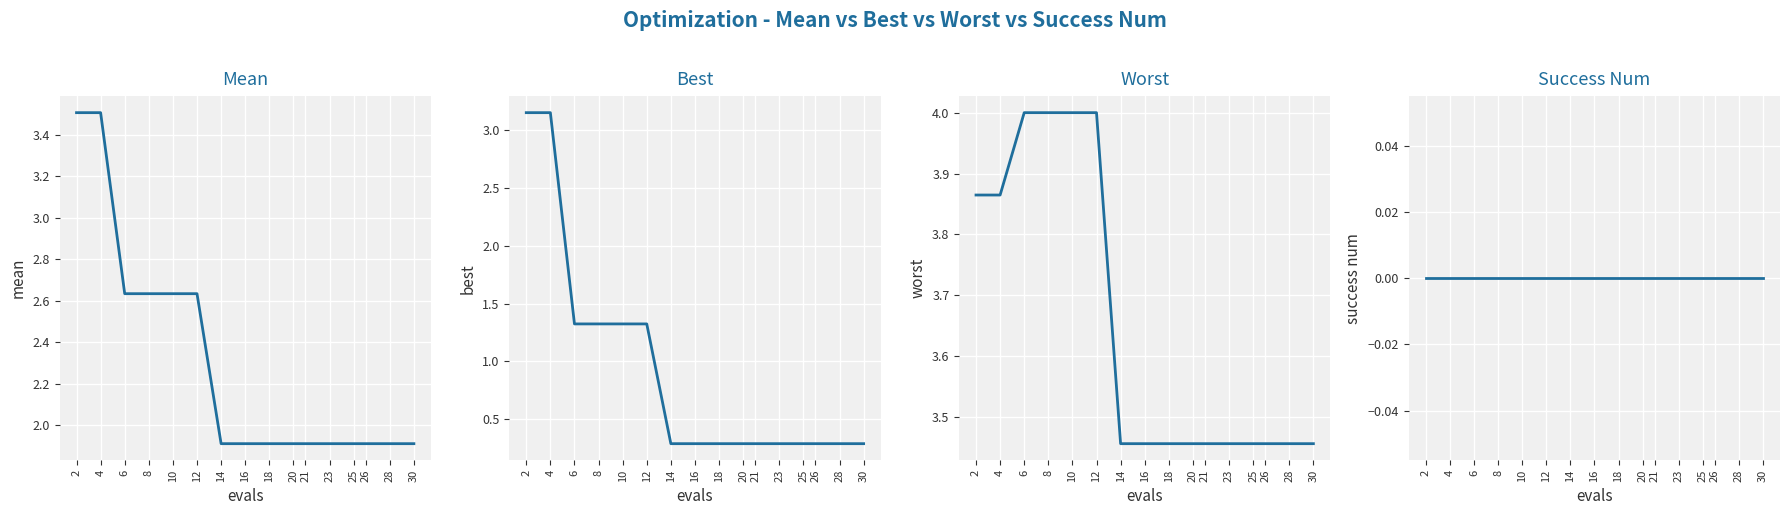

What is the difference between the highest and lowest values at 14?

3.5